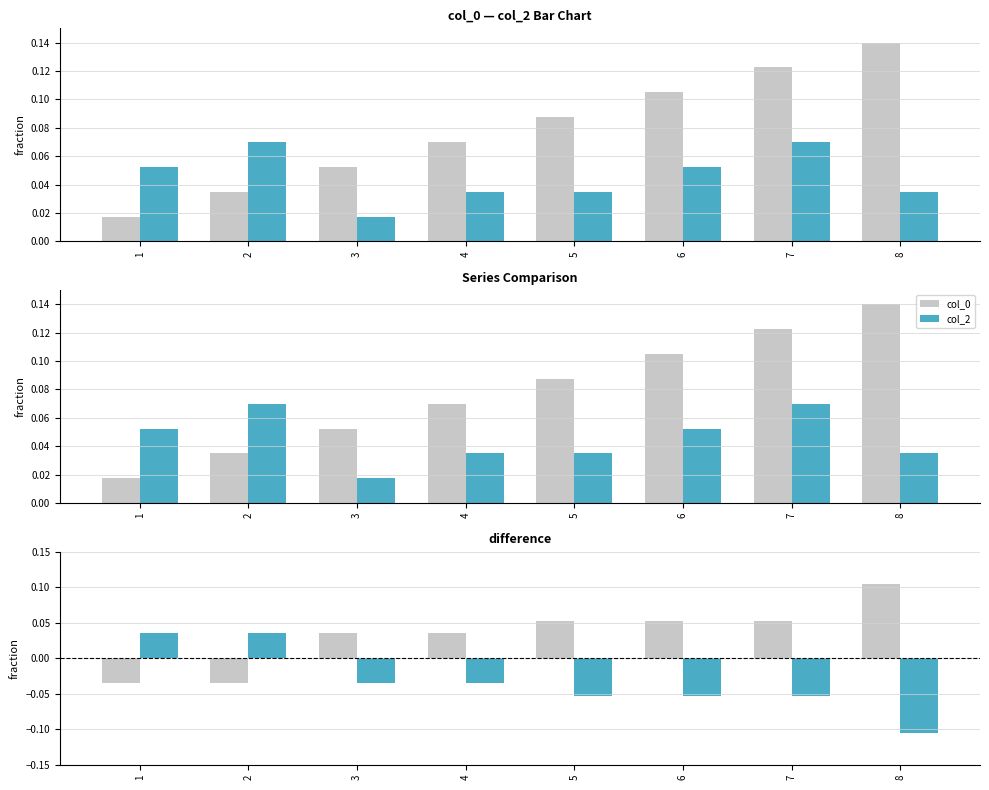

How many data points in col_2 - col_0 are above 0?

2